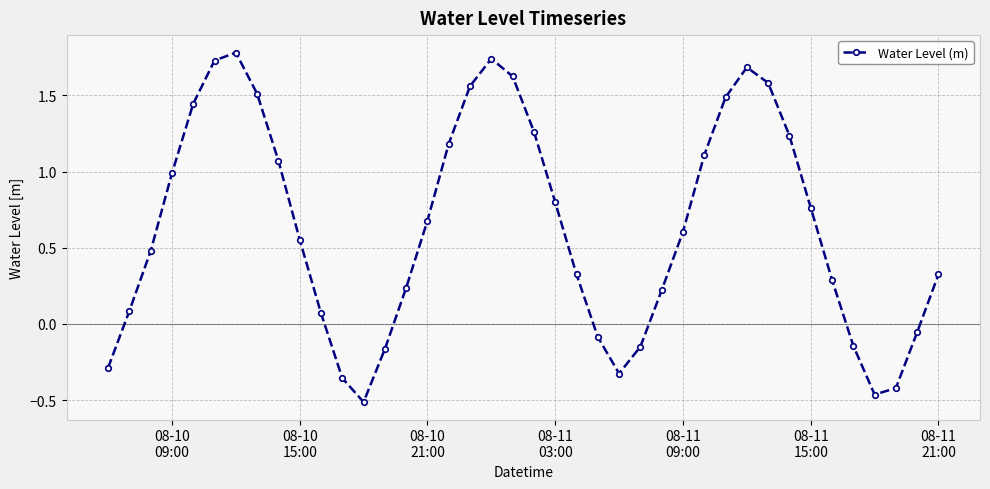

True or false: there are more than 1 points higher than both neighbors.

True